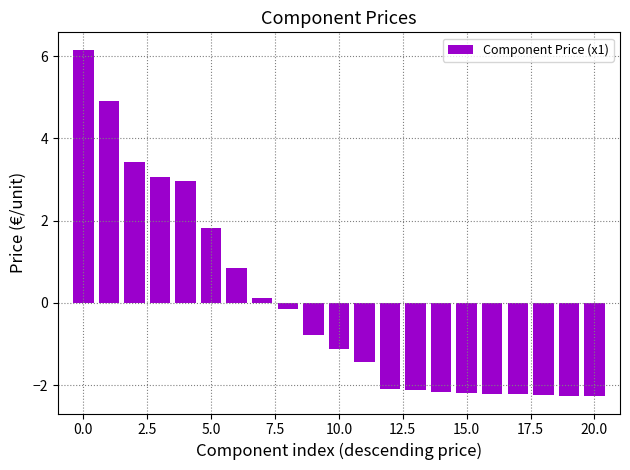

What is the smallest value displayed?

-2.3